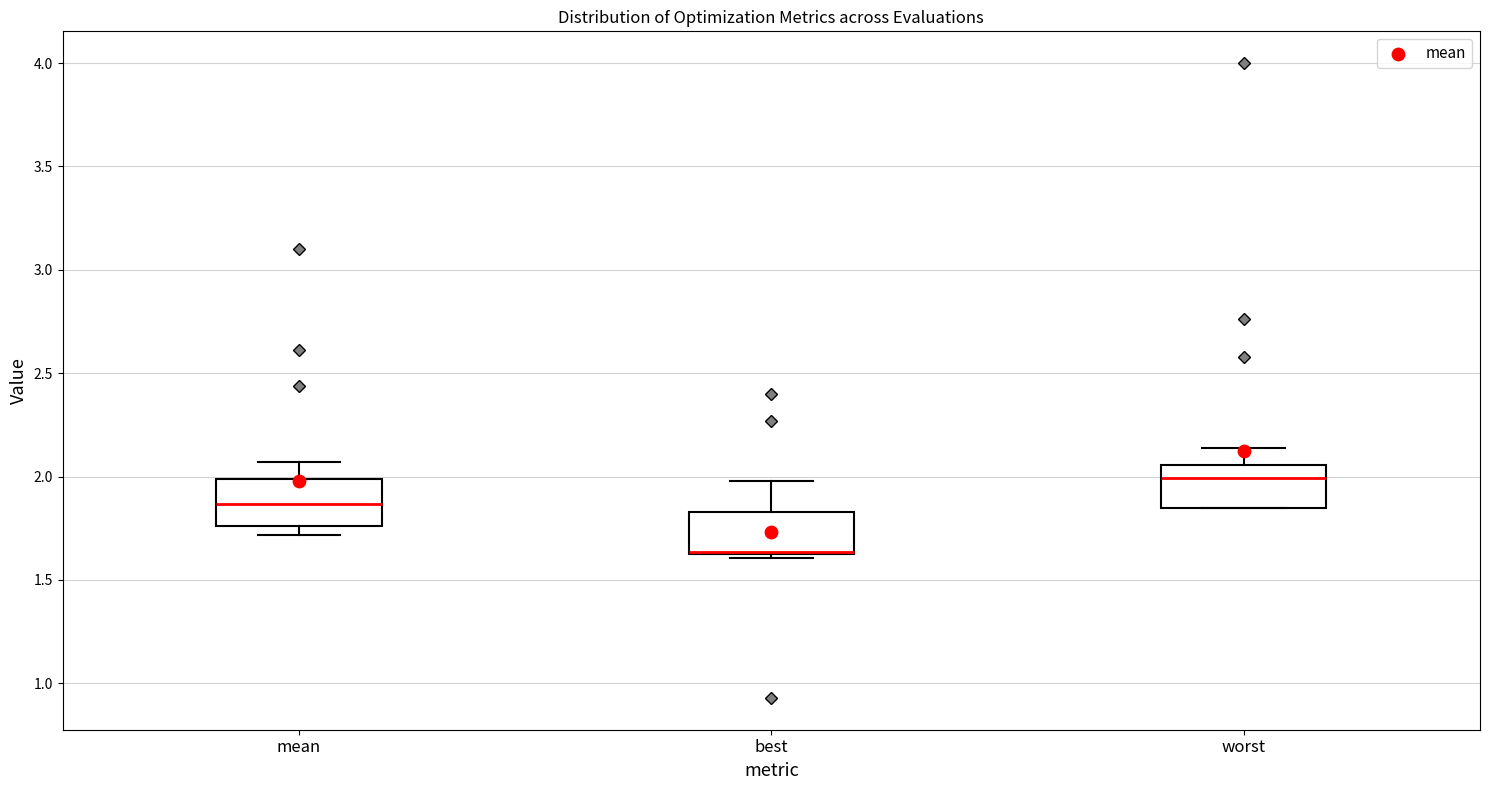

Which box has the highest median line?

worst